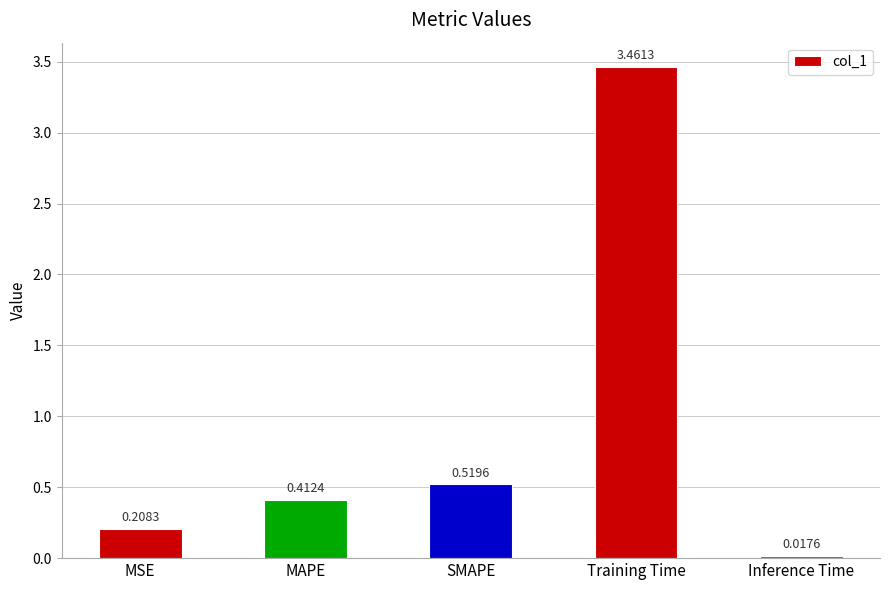

Between SMAPE and Inference Time, which is larger?

SMAPE